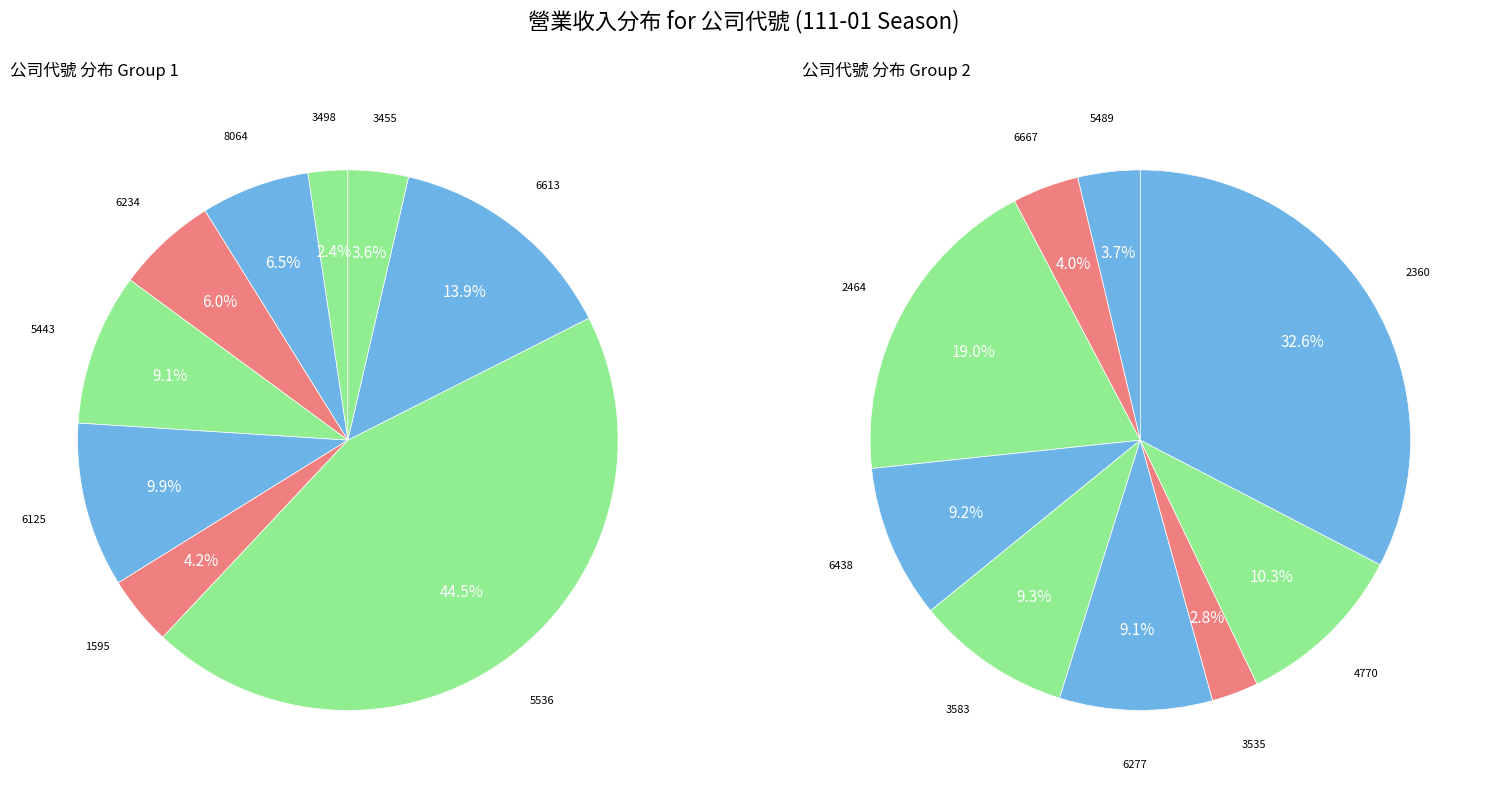

How many segments does this pie chart have?

18